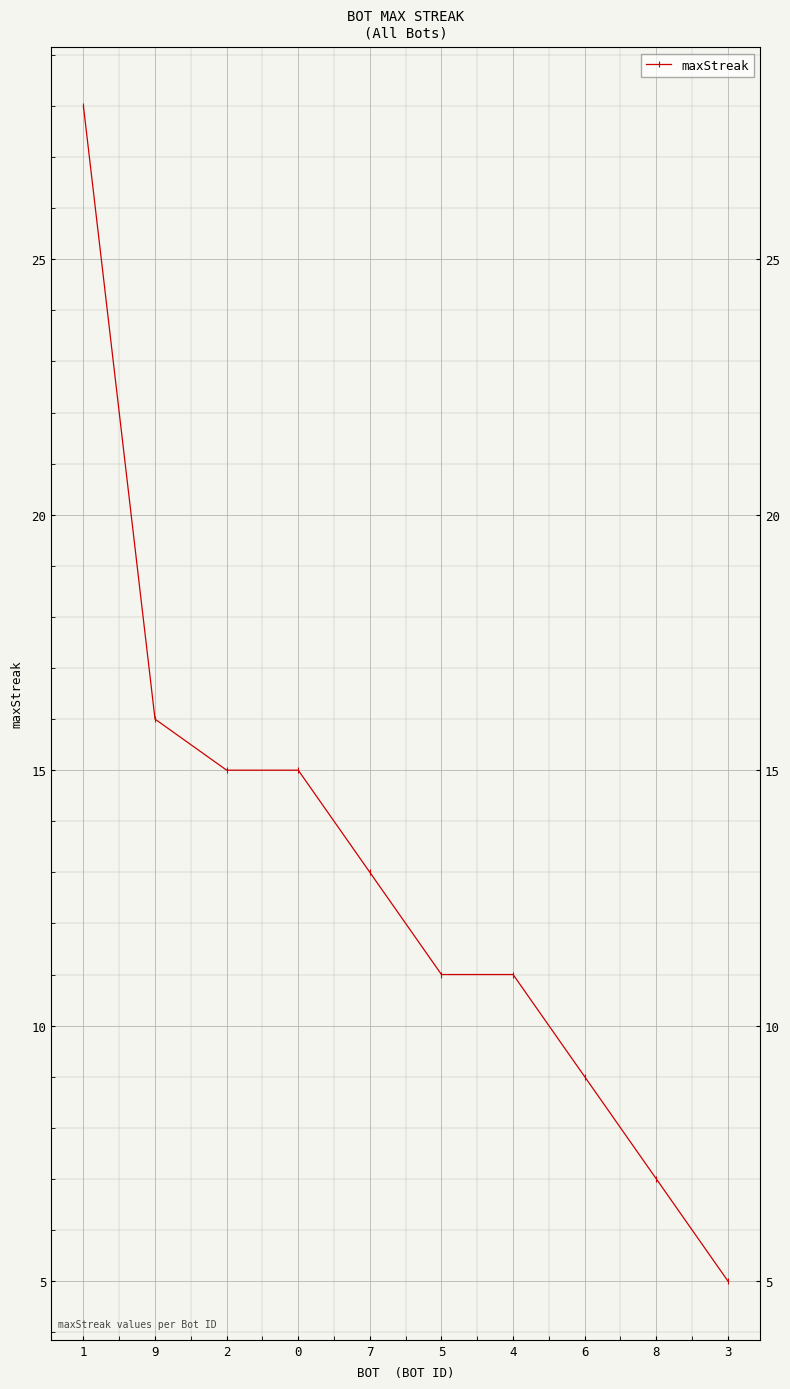

Between 7 and 4, which is larger?

7